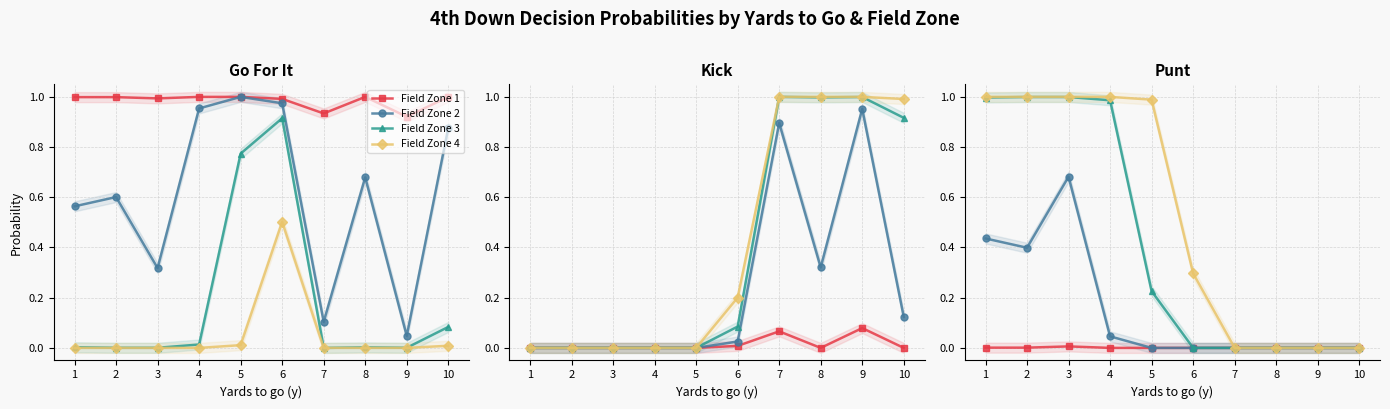

What is the difference between the maximum and second lowest values in the Field Zone 3 series?

1.0